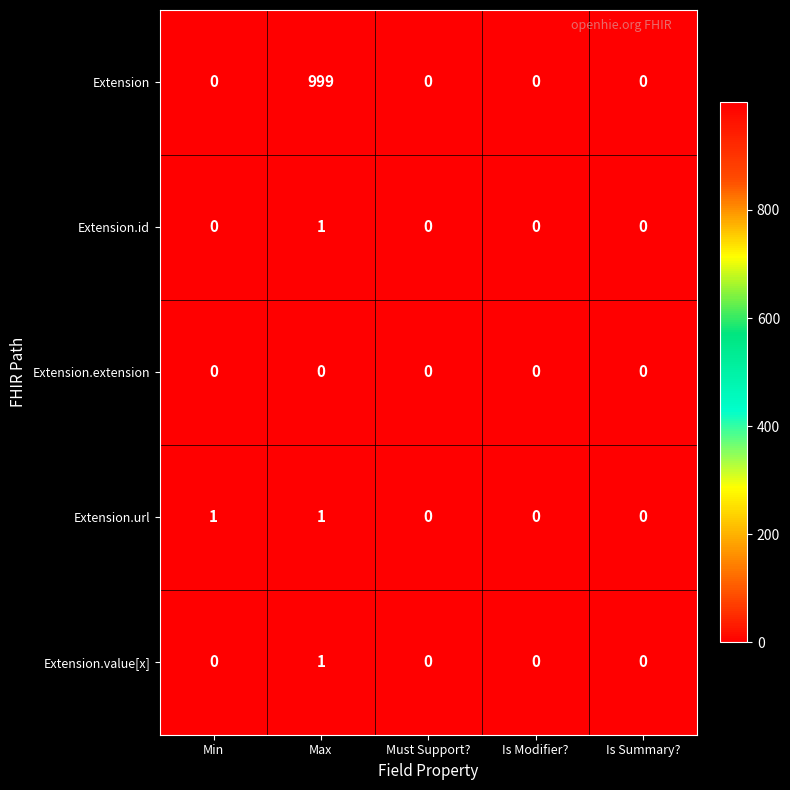

Reading left to right, what are all the values shown in this chart?

Extension: 0	999	0	0	0
Extension.id: 0	1	0	0	0
Extension.extension: 0	0	0	0	0
Extension.url: 1	1	0	0	0
Extension.value[x]: 0	1	0	0	0